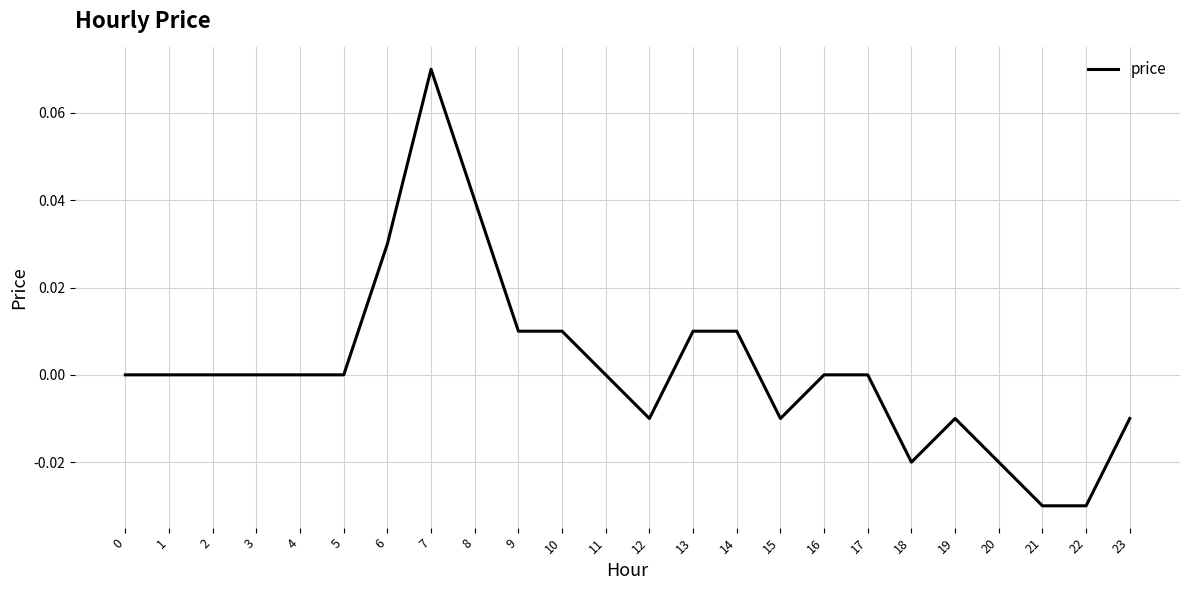

Is it true that the value at 23 is -0.0?

True